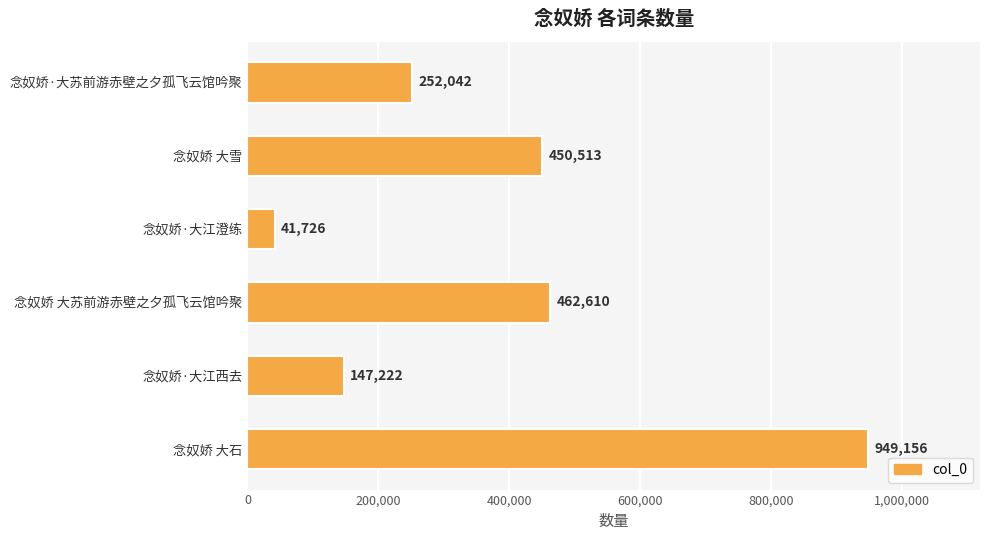

Does the chart contain any negative values?

No